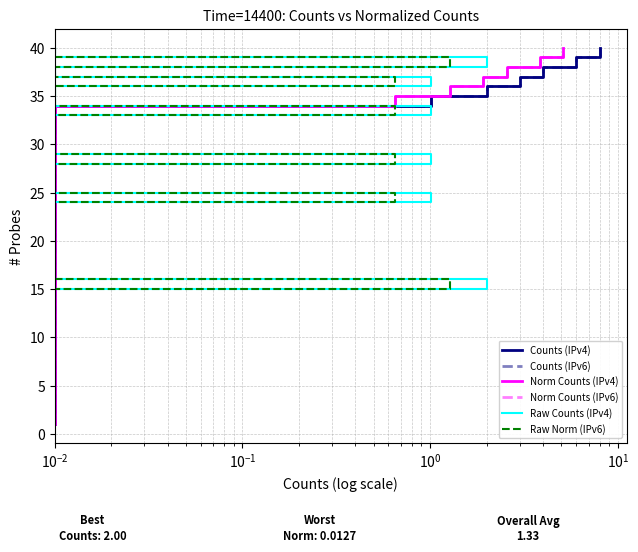

What is the maximum value shown in the chart?

40